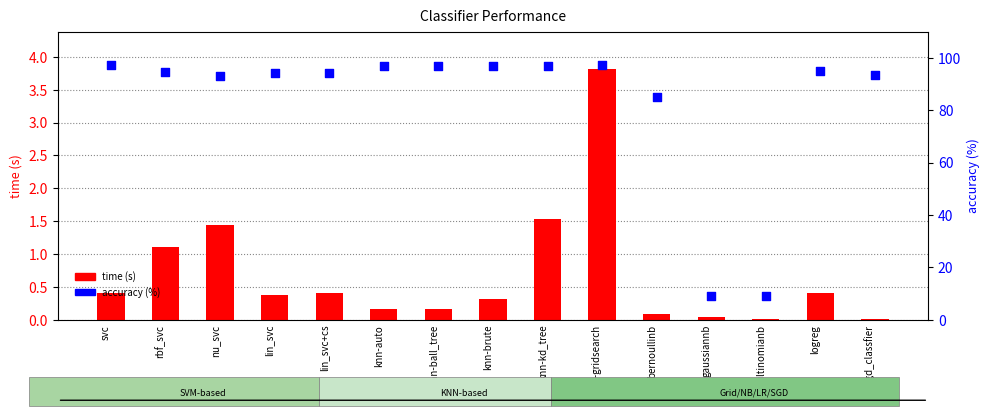

Which series has the largest total across all categories?

accuracy (%)